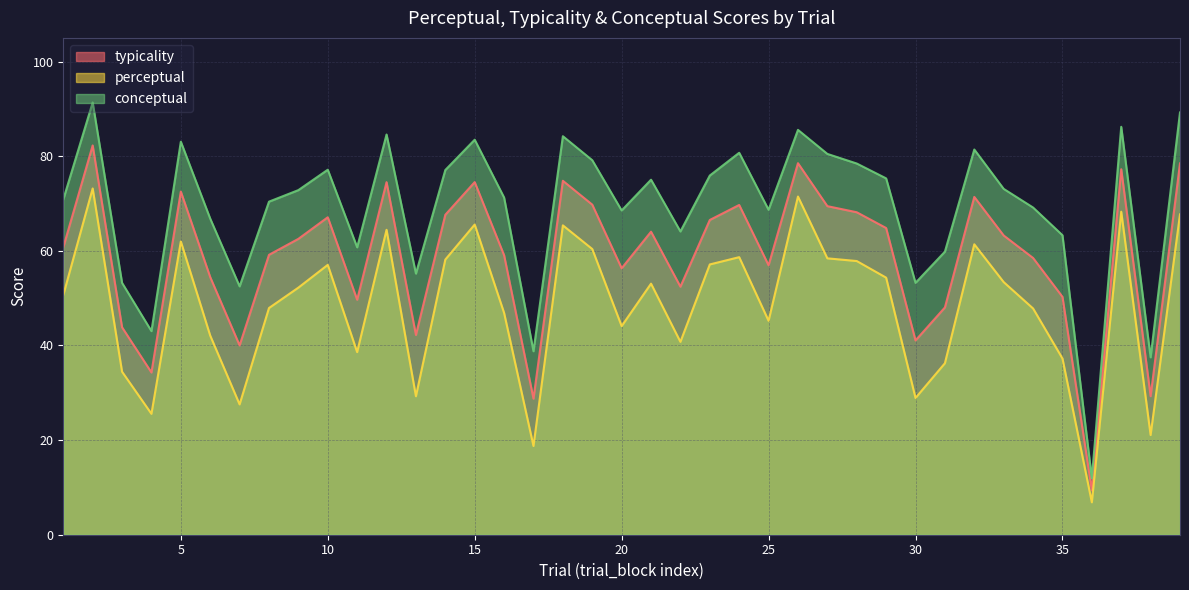

Which series has the largest total across all categories?

conceptual